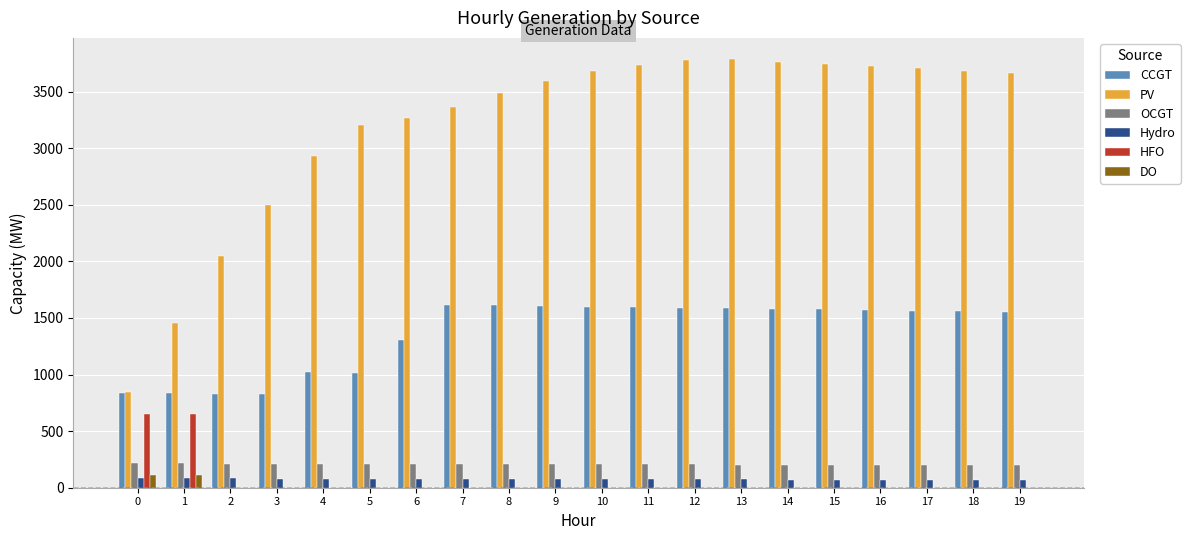

Does the chart contain stacked bars?

No